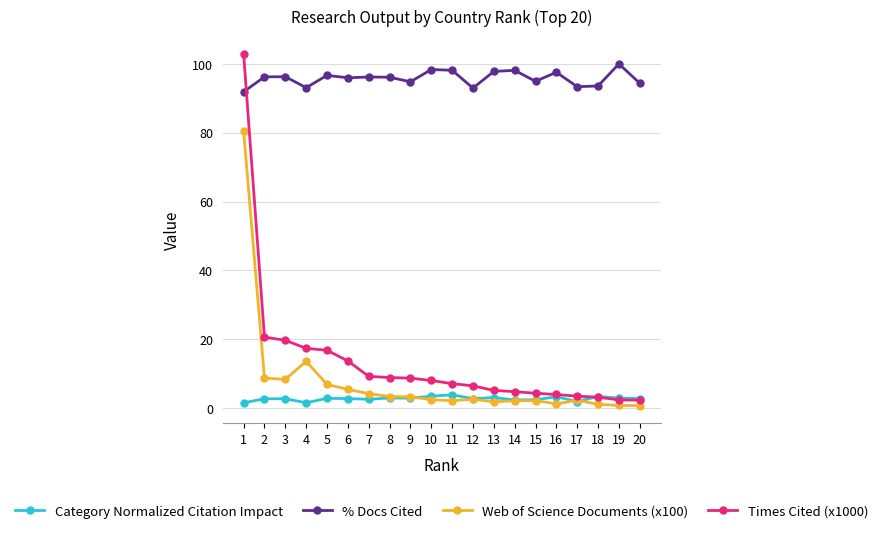

What is the difference between the maximum and second lowest values in the Times Cited (x1000) series?

100.5